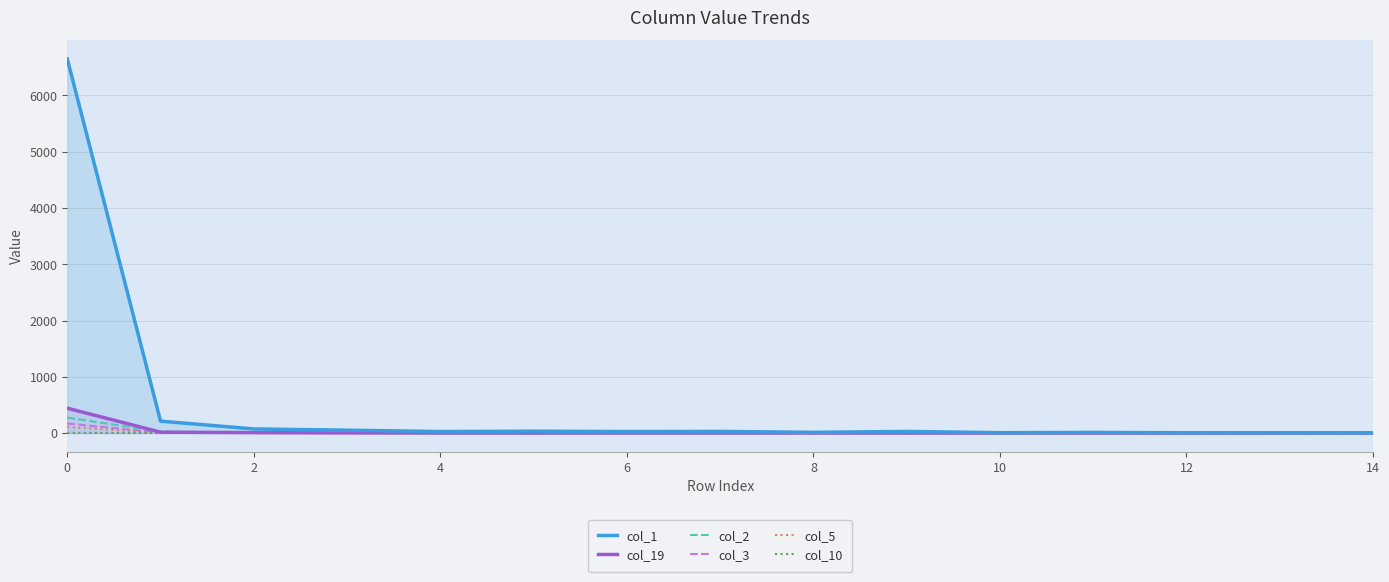

Which series has the largest total across all categories?

col_1